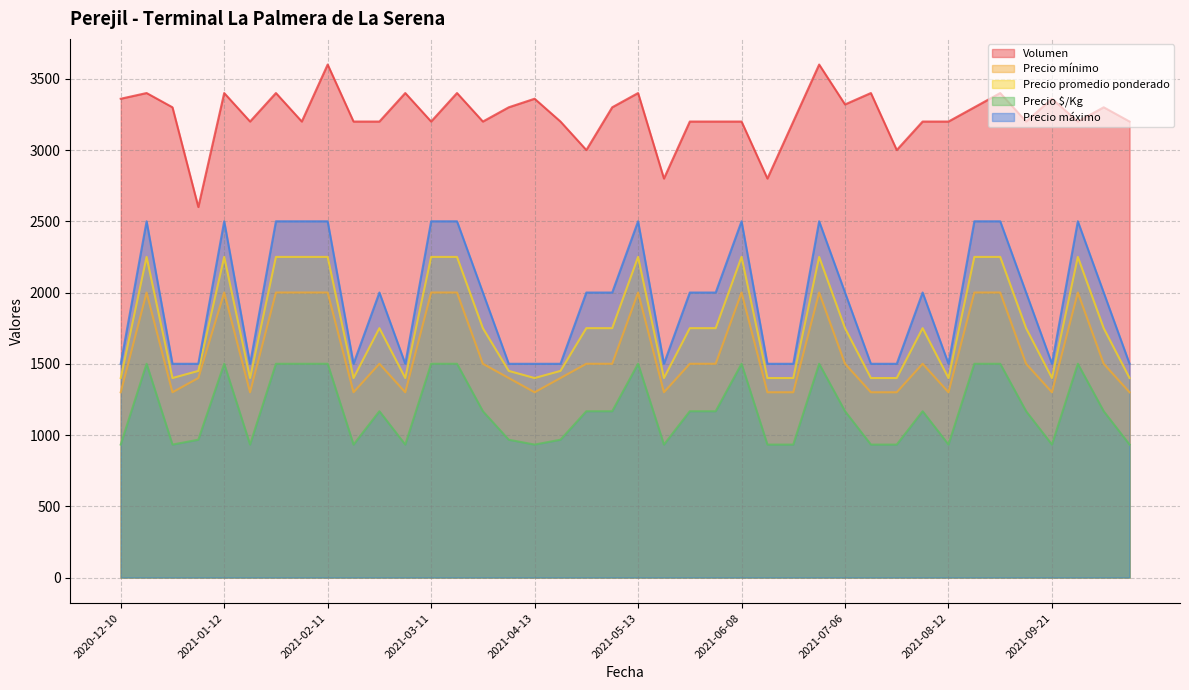

True or false: Precio $/Kg and Precio promedio ponderado intersect in this chart.

False